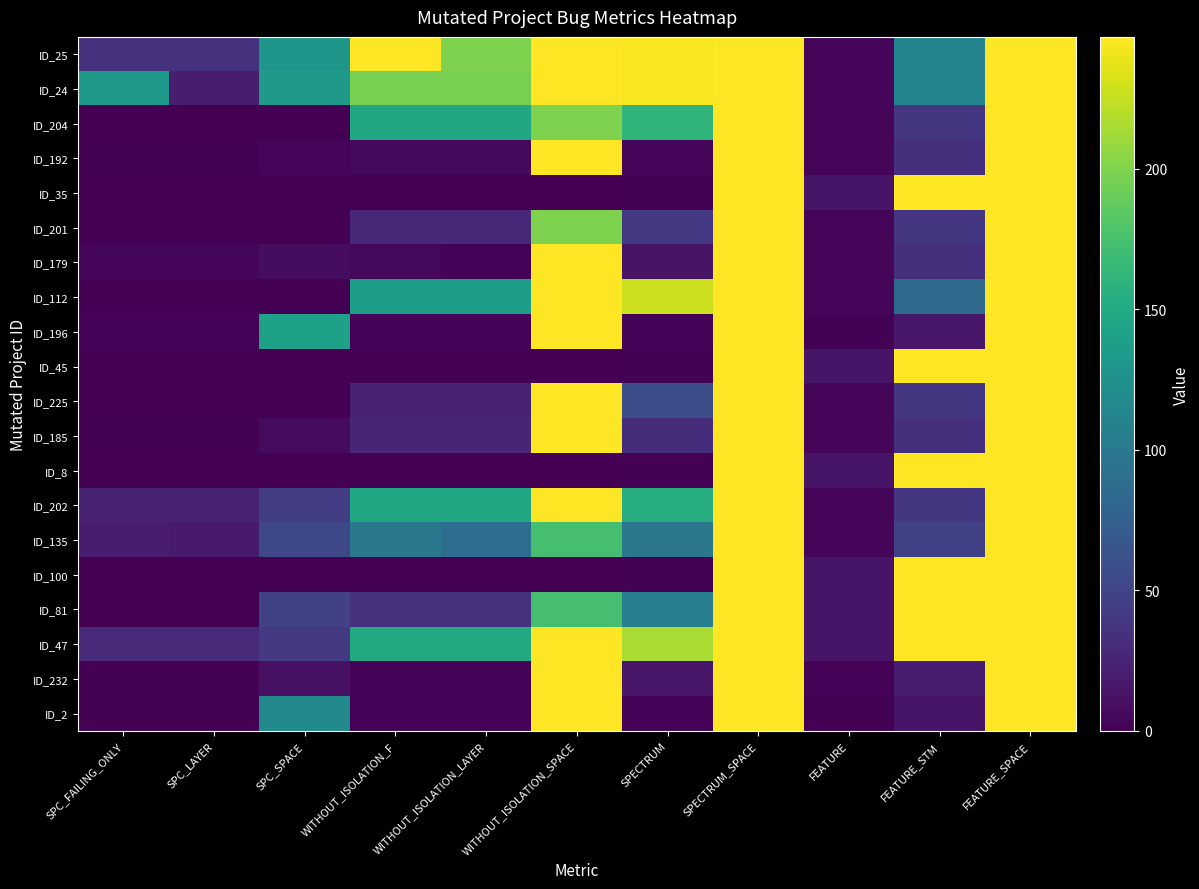

Reading right to left, extract all data points from this chart.

ID_25: FEATURE_SPACE=247	FEATURE_STM=111	FEATURE=4	SPECTRUM_SPACE=247	SPECTRUM=245	WITHOUT_ISOLATION_SPACE=247	WITHOUT_ISOLATION_LAYER=199	WITHOUT_ISOLATION_F=247	SPC_SPACE=131	SPC_LAYER=35	SPC_FAILING_ONLY=35
ID_24: FEATURE_SPACE=247	FEATURE_STM=111	FEATURE=4	SPECTRUM_SPACE=247	SPECTRUM=245	WITHOUT_ISOLATION_SPACE=247	WITHOUT_ISOLATION_LAYER=196	WITHOUT_ISOLATION_F=196	SPC_SPACE=133	SPC_LAYER=20	SPC_FAILING_ONLY=133
ID_204: FEATURE_SPACE=247	FEATURE_STM=39	FEATURE=4	SPECTRUM_SPACE=247	SPECTRUM=162	WITHOUT_ISOLATION_SPACE=199	WITHOUT_ISOLATION_LAYER=148	WITHOUT_ISOLATION_F=148	SPC_SPACE=0	SPC_LAYER=0	SPC_FAILING_ONLY=0
ID_192: FEATURE_SPACE=247	FEATURE_STM=34	FEATURE=3	SPECTRUM_SPACE=247	SPECTRUM=4	WITHOUT_ISOLATION_SPACE=247	WITHOUT_ISOLATION_LAYER=5	WITHOUT_ISOLATION_F=5	SPC_SPACE=4	SPC_LAYER=1	SPC_FAILING_ONLY=1
ID_35: FEATURE_SPACE=247	FEATURE_STM=247	FEATURE=14	SPECTRUM_SPACE=247	SPECTRUM=1	WITHOUT_ISOLATION_SPACE=0	WITHOUT_ISOLATION_LAYER=0	WITHOUT_ISOLATION_F=0	SPC_SPACE=0	SPC_LAYER=0	SPC_FAILING_ONLY=0
ID_201: FEATURE_SPACE=247	FEATURE_STM=39	FEATURE=4	SPECTRUM_SPACE=247	SPECTRUM=41	WITHOUT_ISOLATION_SPACE=199	WITHOUT_ISOLATION_LAYER=28	WITHOUT_ISOLATION_F=28	SPC_SPACE=0	SPC_LAYER=0	SPC_FAILING_ONLY=0
ID_179: FEATURE_SPACE=247	FEATURE_STM=34	FEATURE=3	SPECTRUM_SPACE=247	SPECTRUM=13	WITHOUT_ISOLATION_SPACE=247	WITHOUT_ISOLATION_LAYER=2	WITHOUT_ISOLATION_F=5	SPC_SPACE=8	SPC_LAYER=3	SPC_FAILING_ONLY=3
ID_112: FEATURE_SPACE=247	FEATURE_STM=85	FEATURE=3	SPECTRUM_SPACE=247	SPECTRUM=228	WITHOUT_ISOLATION_SPACE=247	WITHOUT_ISOLATION_LAYER=138	WITHOUT_ISOLATION_F=138	SPC_SPACE=0	SPC_LAYER=0	SPC_FAILING_ONLY=0
ID_196: FEATURE_SPACE=247	FEATURE_STM=15	FEATURE=1	SPECTRUM_SPACE=247	SPECTRUM=2	WITHOUT_ISOLATION_SPACE=247	WITHOUT_ISOLATION_LAYER=2	WITHOUT_ISOLATION_F=2	SPC_SPACE=141	SPC_LAYER=2	SPC_FAILING_ONLY=2
ID_45: FEATURE_SPACE=247	FEATURE_STM=247	FEATURE=14	SPECTRUM_SPACE=247	SPECTRUM=1	WITHOUT_ISOLATION_SPACE=0	WITHOUT_ISOLATION_LAYER=0	WITHOUT_ISOLATION_F=0	SPC_SPACE=0	SPC_LAYER=0	SPC_FAILING_ONLY=0
ID_225: FEATURE_SPACE=247	FEATURE_STM=39	FEATURE=4	SPECTRUM_SPACE=247	SPECTRUM=58	WITHOUT_ISOLATION_SPACE=247	WITHOUT_ISOLATION_LAYER=25	WITHOUT_ISOLATION_F=25	SPC_SPACE=0	SPC_LAYER=0	SPC_FAILING_ONLY=0
ID_185: FEATURE_SPACE=247	FEATURE_STM=34	FEATURE=3	SPECTRUM_SPACE=247	SPECTRUM=32	WITHOUT_ISOLATION_SPACE=247	WITHOUT_ISOLATION_LAYER=27	WITHOUT_ISOLATION_F=27	SPC_SPACE=7	SPC_LAYER=1	SPC_FAILING_ONLY=1
ID_8: FEATURE_SPACE=247	FEATURE_STM=247	FEATURE=14	SPECTRUM_SPACE=247	SPECTRUM=1	WITHOUT_ISOLATION_SPACE=0	WITHOUT_ISOLATION_LAYER=0	WITHOUT_ISOLATION_F=0	SPC_SPACE=0	SPC_LAYER=0	SPC_FAILING_ONLY=0
ID_202: FEATURE_SPACE=247	FEATURE_STM=39	FEATURE=4	SPECTRUM_SPACE=247	SPECTRUM=154	WITHOUT_ISOLATION_SPACE=247	WITHOUT_ISOLATION_LAYER=147	WITHOUT_ISOLATION_F=147	SPC_SPACE=45	SPC_LAYER=25	SPC_FAILING_ONLY=25
ID_135: FEATURE_SPACE=247	FEATURE_STM=49	FEATURE=4	SPECTRUM_SPACE=247	SPECTRUM=98	WITHOUT_ISOLATION_SPACE=174	WITHOUT_ISOLATION_LAYER=89	WITHOUT_ISOLATION_F=99	SPC_SPACE=54	SPC_LAYER=18	SPC_FAILING_ONLY=19
ID_100: FEATURE_SPACE=247	FEATURE_STM=247	FEATURE=14	SPECTRUM_SPACE=247	SPECTRUM=1	WITHOUT_ISOLATION_SPACE=0	WITHOUT_ISOLATION_LAYER=0	WITHOUT_ISOLATION_F=0	SPC_SPACE=0	SPC_LAYER=0	SPC_FAILING_ONLY=0
ID_81: FEATURE_SPACE=247	FEATURE_STM=247	FEATURE=14	SPECTRUM_SPACE=247	SPECTRUM=106	WITHOUT_ISOLATION_SPACE=174	WITHOUT_ISOLATION_LAYER=35	WITHOUT_ISOLATION_F=35	SPC_SPACE=48	SPC_LAYER=0	SPC_FAILING_ONLY=0
ID_47: FEATURE_SPACE=247	FEATURE_STM=247	FEATURE=14	SPECTRUM_SPACE=247	SPECTRUM=216	WITHOUT_ISOLATION_SPACE=247	WITHOUT_ISOLATION_LAYER=150	WITHOUT_ISOLATION_F=150	SPC_SPACE=42	SPC_LAYER=30	SPC_FAILING_ONLY=30
ID_232: FEATURE_SPACE=247	FEATURE_STM=19	FEATURE=2	SPECTRUM_SPACE=247	SPECTRUM=15	WITHOUT_ISOLATION_SPACE=247	WITHOUT_ISOLATION_LAYER=2	WITHOUT_ISOLATION_F=2	SPC_SPACE=11	SPC_LAYER=1	SPC_FAILING_ONLY=1
ID_2: FEATURE_SPACE=247	FEATURE_STM=14	FEATURE=1	SPECTRUM_SPACE=247	SPECTRUM=2	WITHOUT_ISOLATION_SPACE=247	WITHOUT_ISOLATION_LAYER=2	WITHOUT_ISOLATION_F=2	SPC_SPACE=117	SPC_LAYER=1	SPC_FAILING_ONLY=1